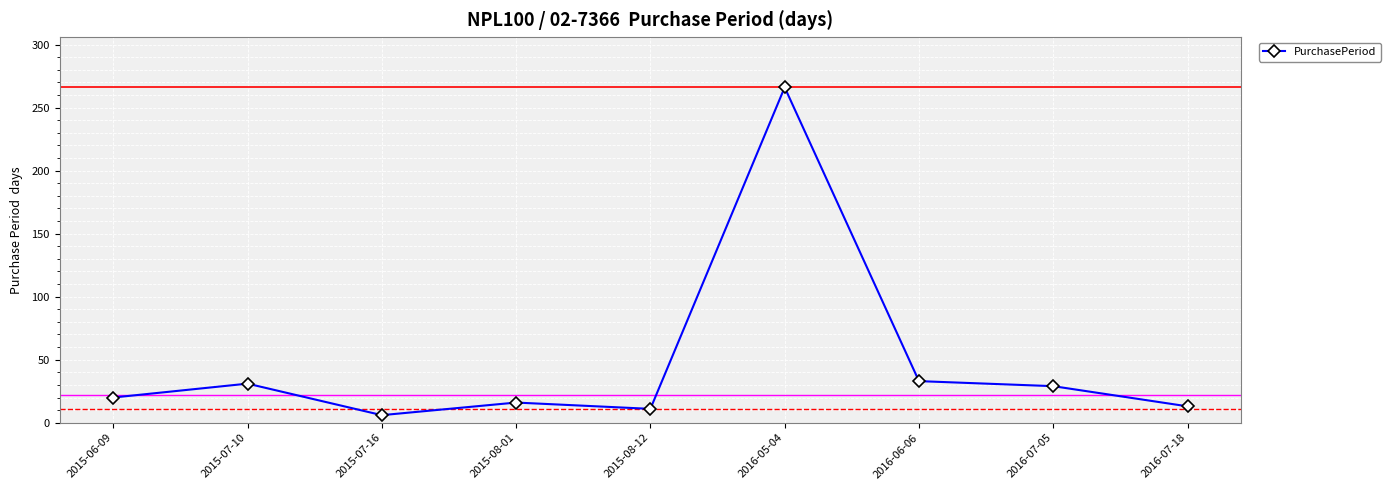

What is the greatest value displayed?

266